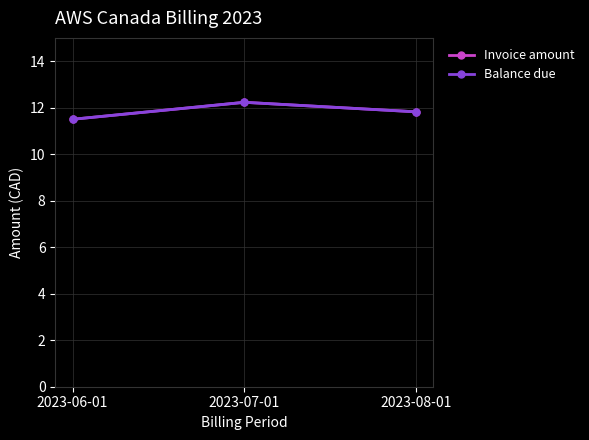

The value of Balance due at 2023-07-01 is 8.4. True or false?

False